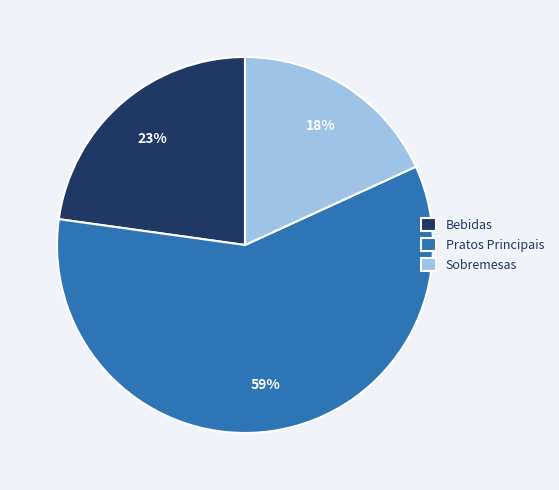

How many slices are in this pie chart?

3